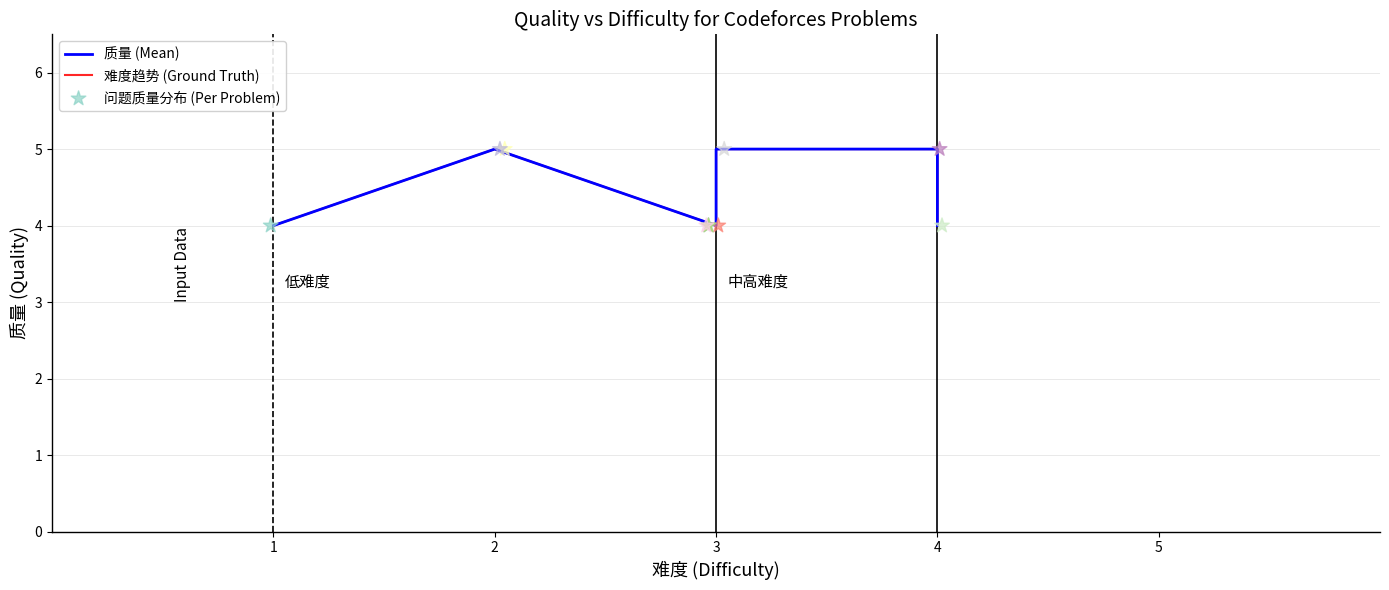

Is the value of 质量 (Mean) at 3 greater than the value of 难度趋势 (Ground Truth) at 3?

No